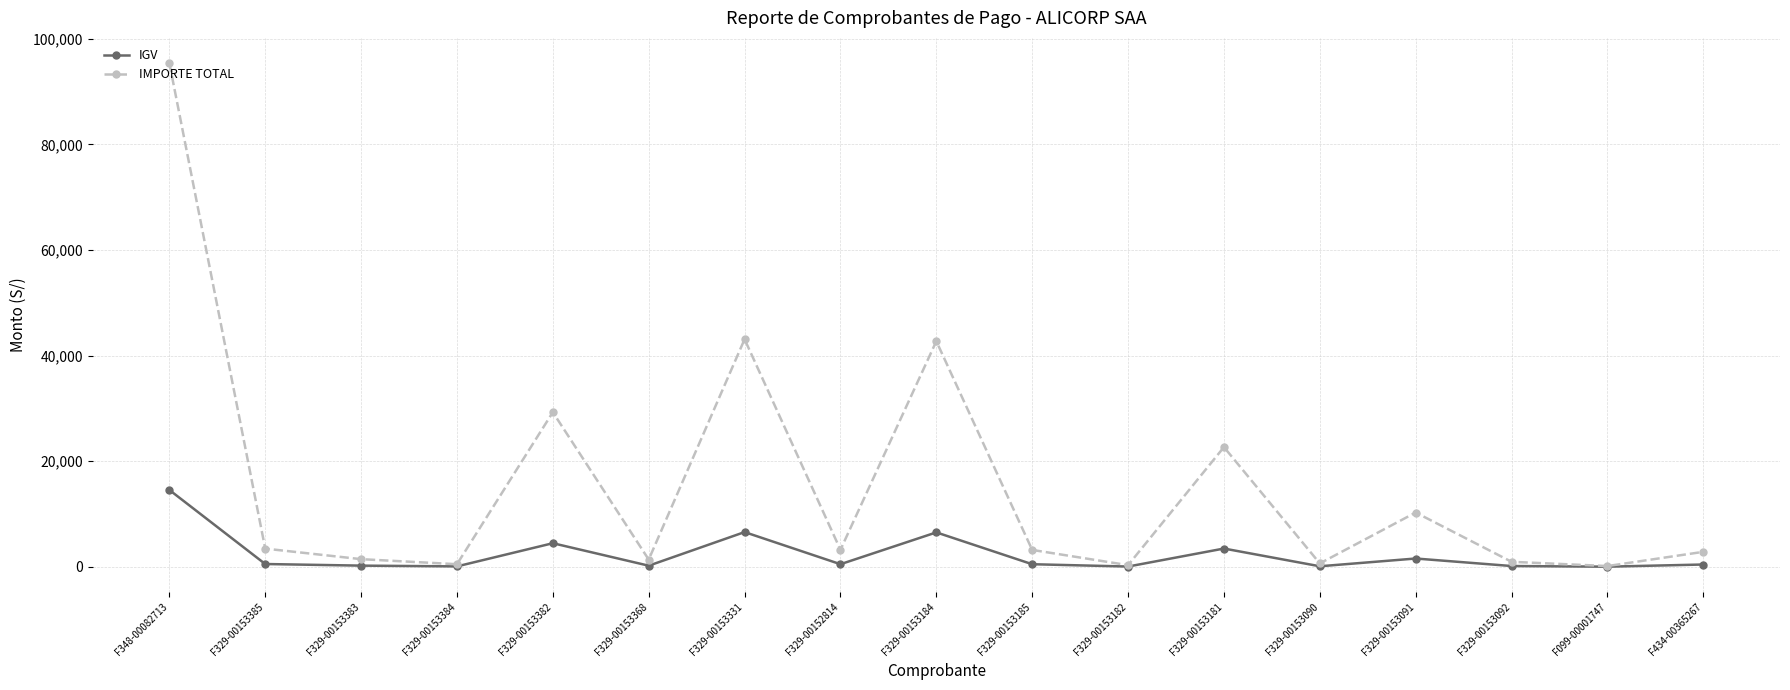

What value does the IGV series have at F329-00153092?

144.5